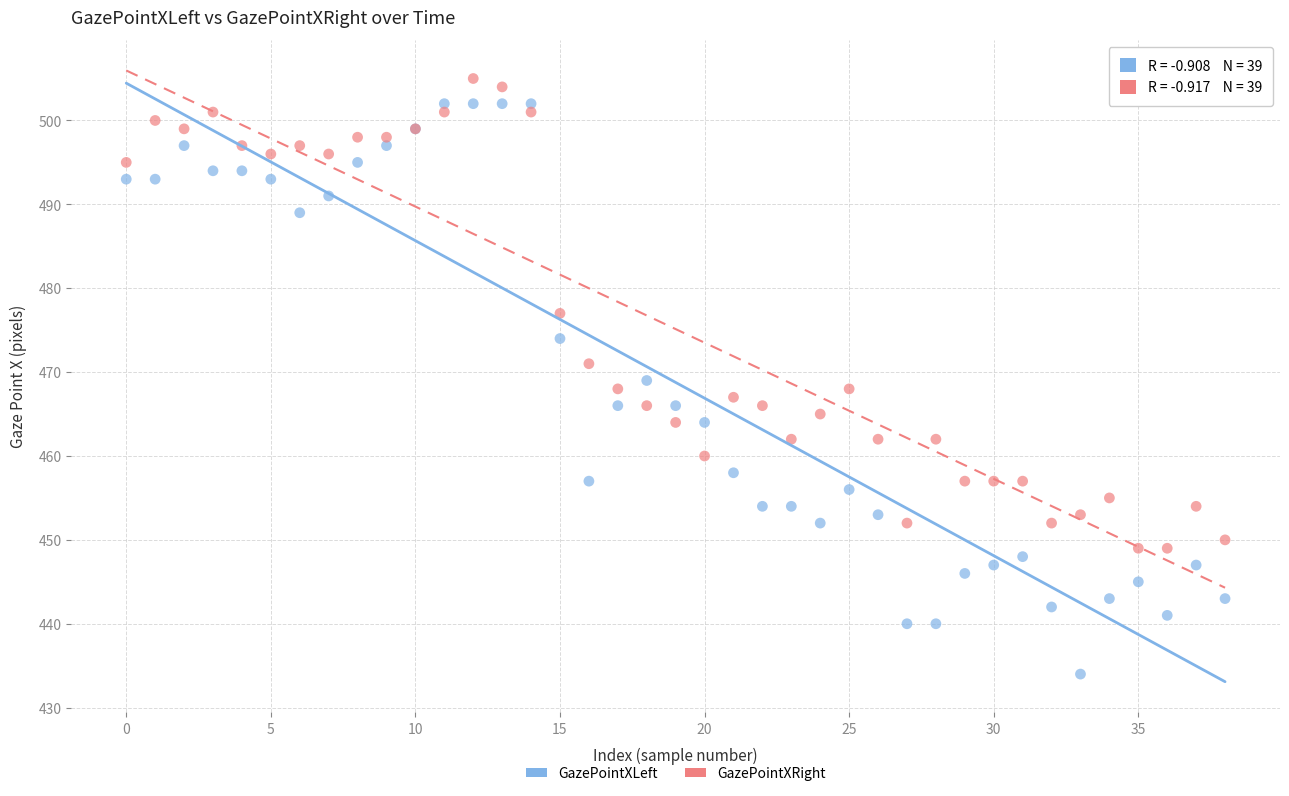

Which series reaches the minimum Y coordinate?

GazePointXLeft